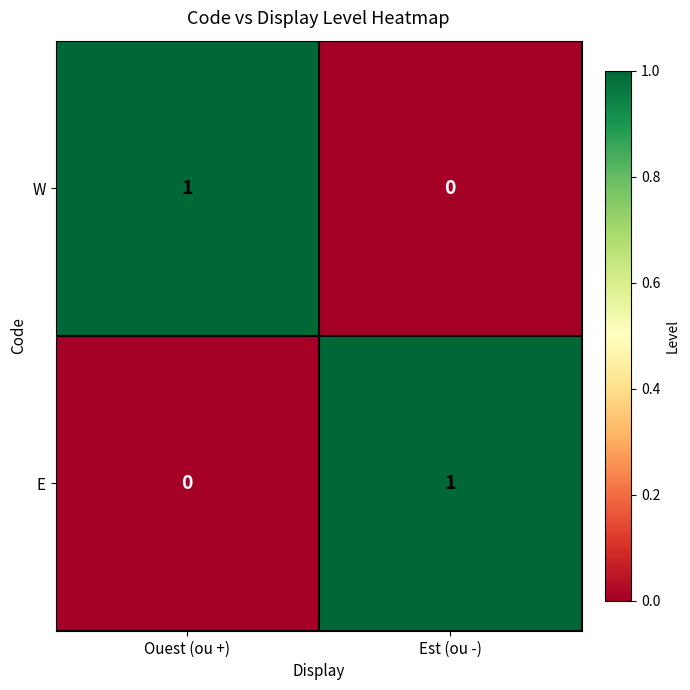

What is the total value across all series at Est (ou -)?

1